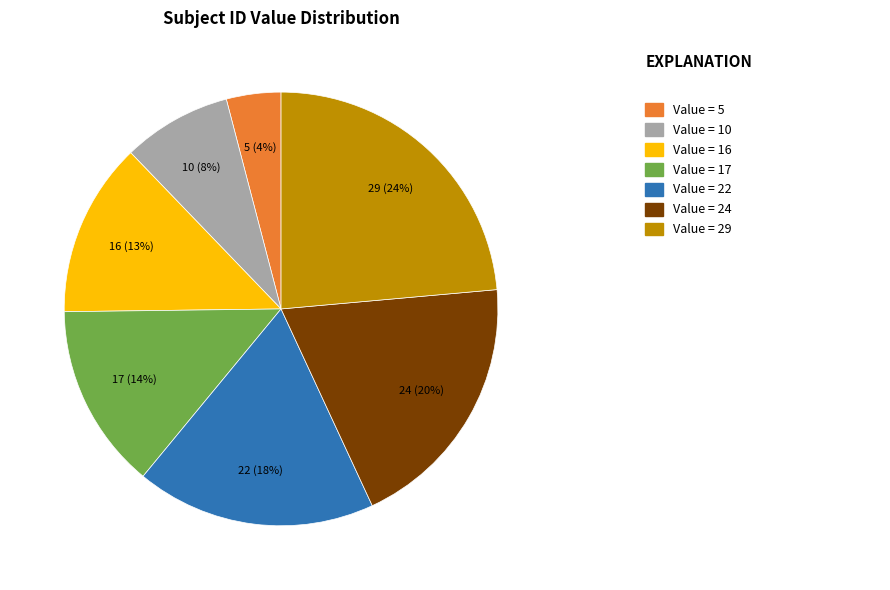

Count the number of slices in the pie.

7